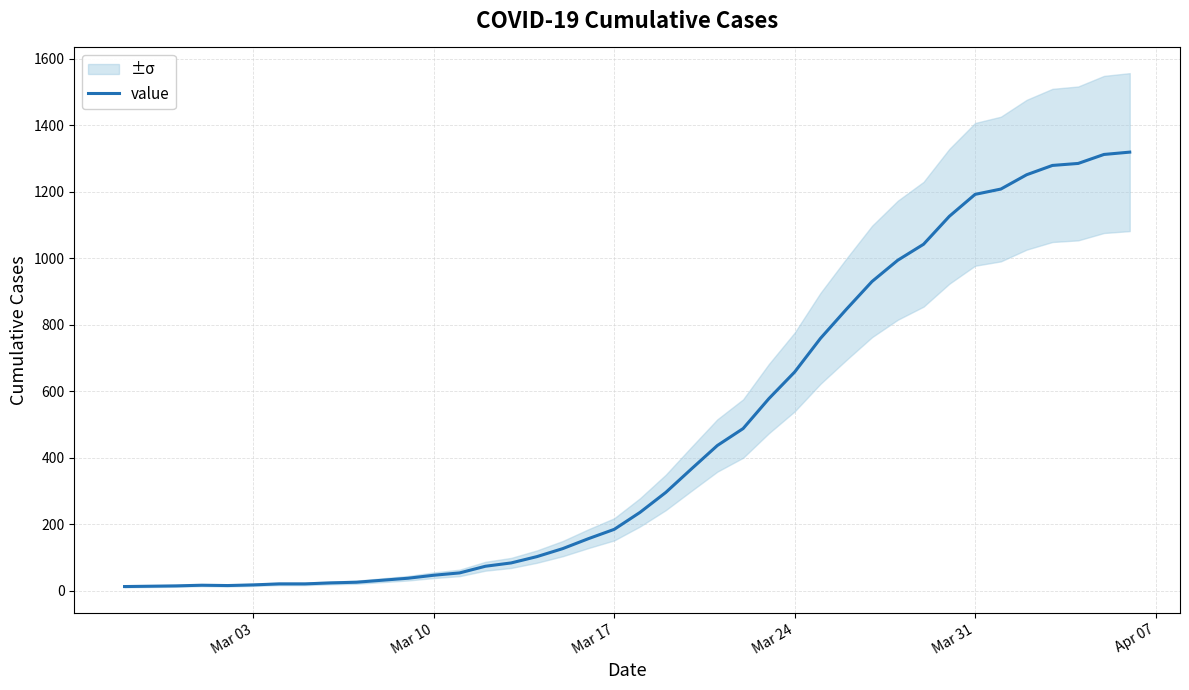

How many points are higher than both their immediate neighbors (excluding endpoints)?

1